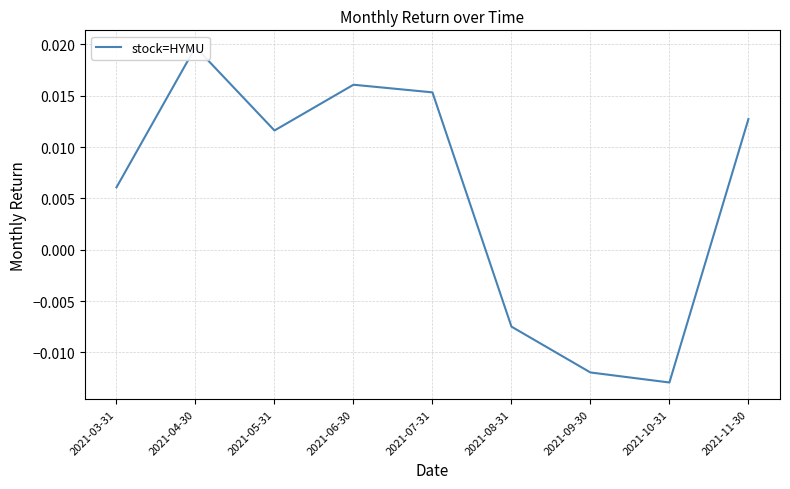

How many interior local valleys (lower than both neighbors) does the data have?

2